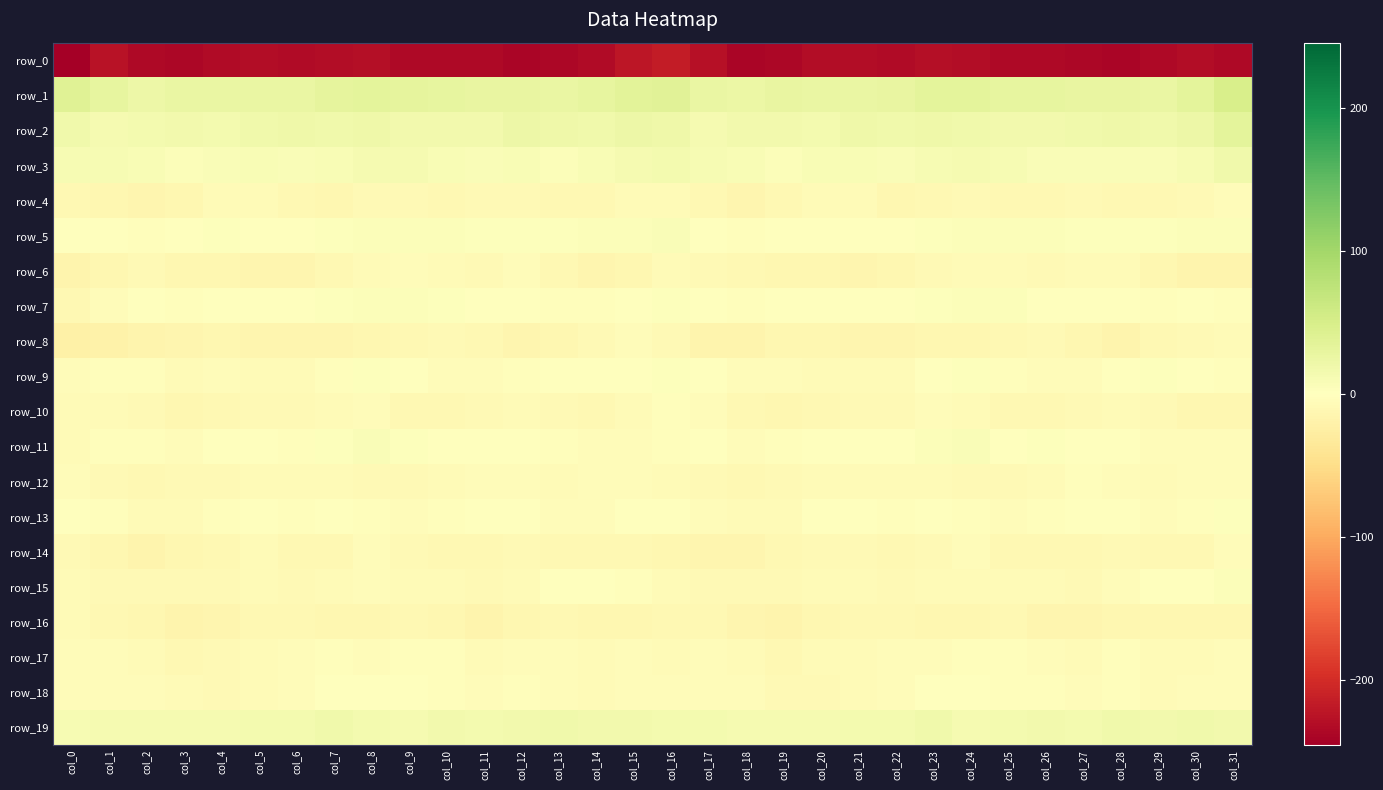

Which category has the lowest value in the row_7 series?

col_0